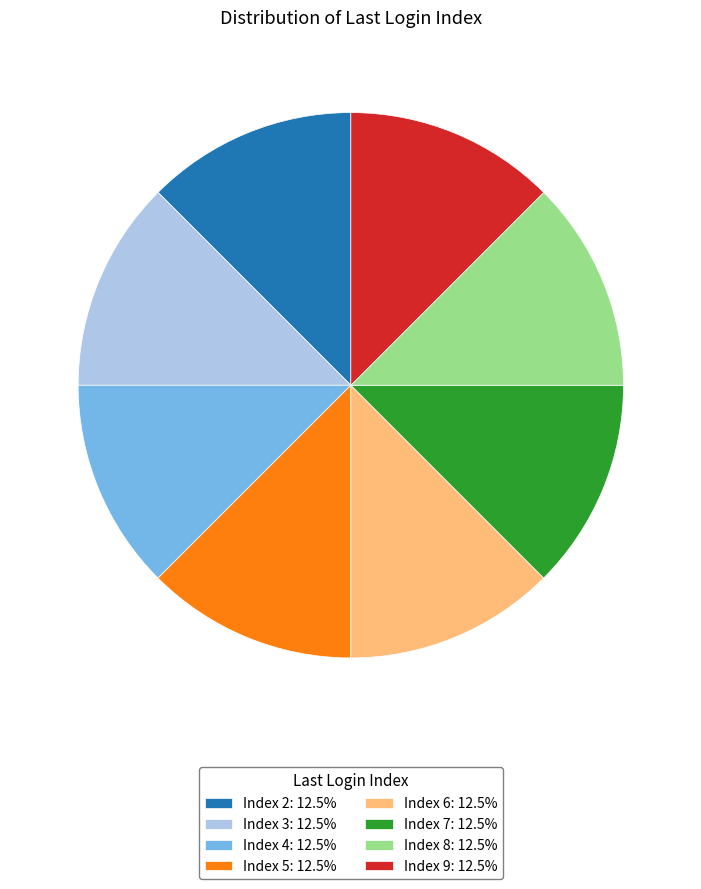

Approximately how many times larger is the value at Index 2: 12.5% compared to Index 5: 12.5%?

1.0